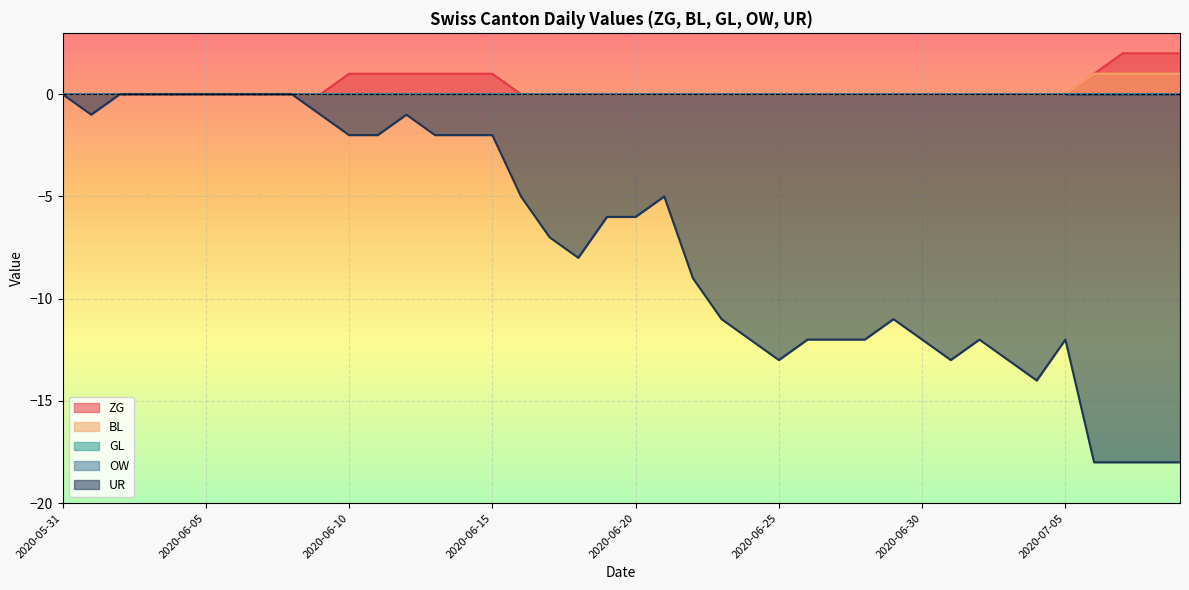

What is the greatest value displayed?

2